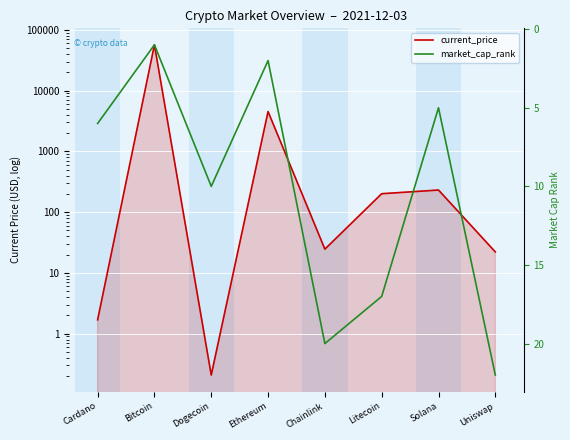

What is the sum of all market_cap_rank values?

83.0